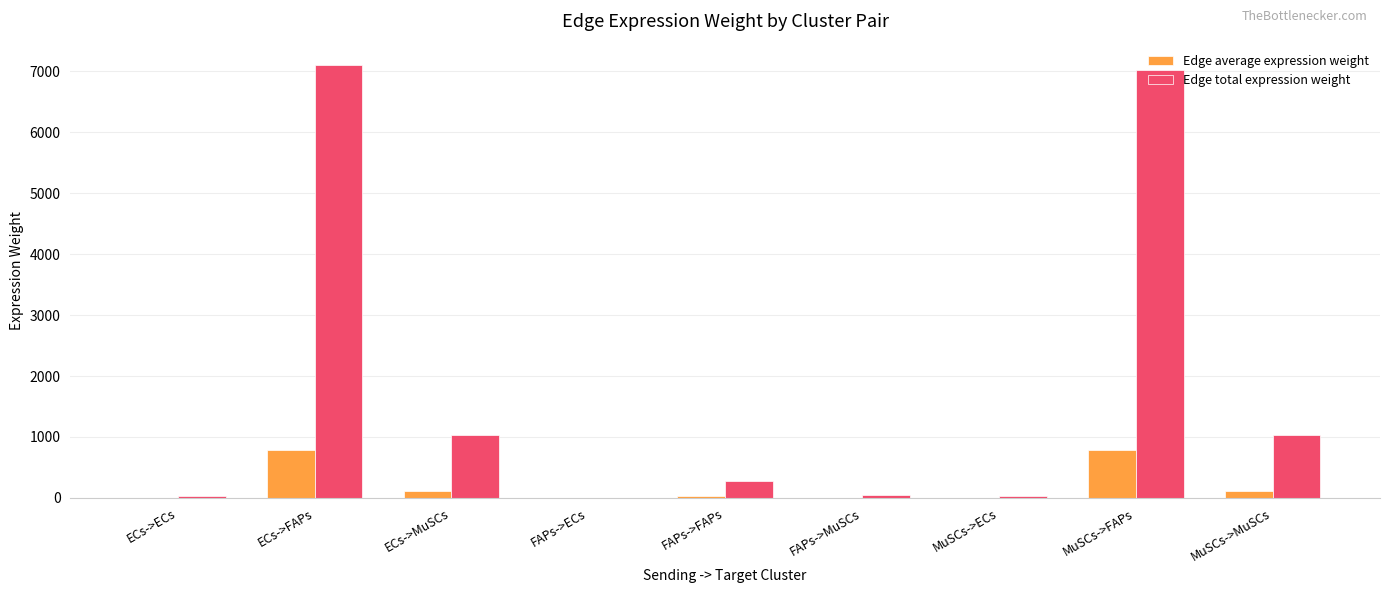

Which series has the largest total across all categories?

Edge total expression weight